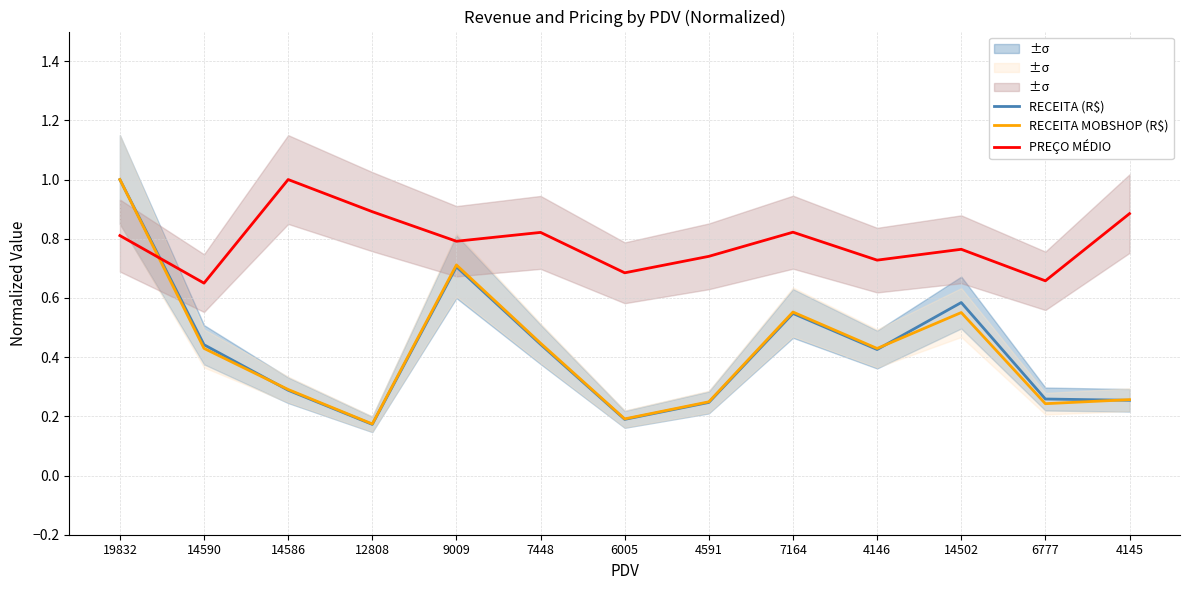

Reading left to right, extract all data points from this chart.

RECEITA (R$): 1.0	0.4	0.3	0.2	0.7	0.4	0.2	0.2	0.5	0.4	0.6	0.3	0.3
RECEITA MOBSHOP (R$): 1.0	0.4	0.3	0.2	0.7	0.4	0.2	0.2	0.6	0.4	0.6	0.2	0.3
PREÇO MÉDIO: 0.8	0.7	1.0	0.9	0.8	0.8	0.7	0.7	0.8	0.7	0.8	0.7	0.9